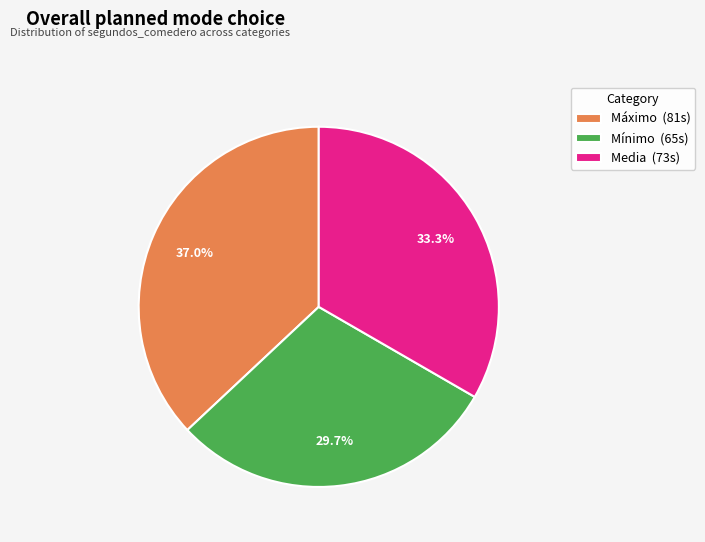

What percentage is the Mínimo slice, to the nearest percent?

30%